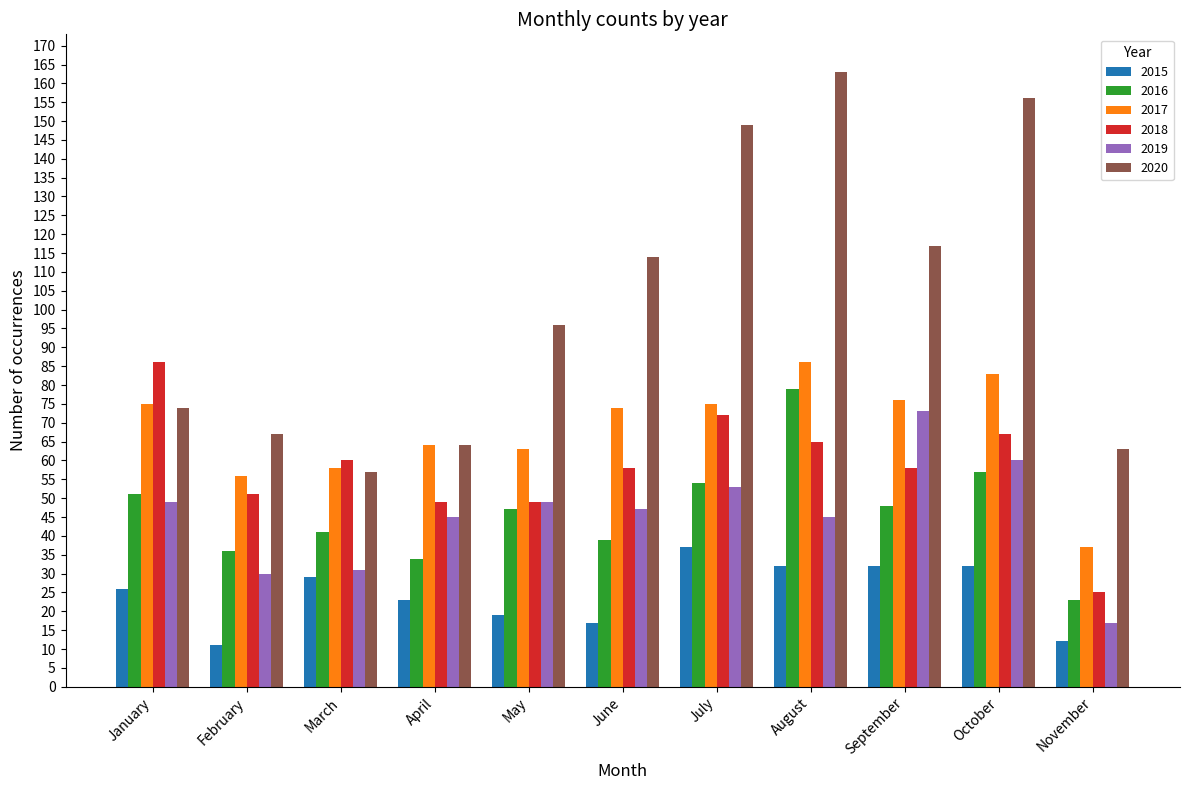

What is the minimum value for 2020?

57